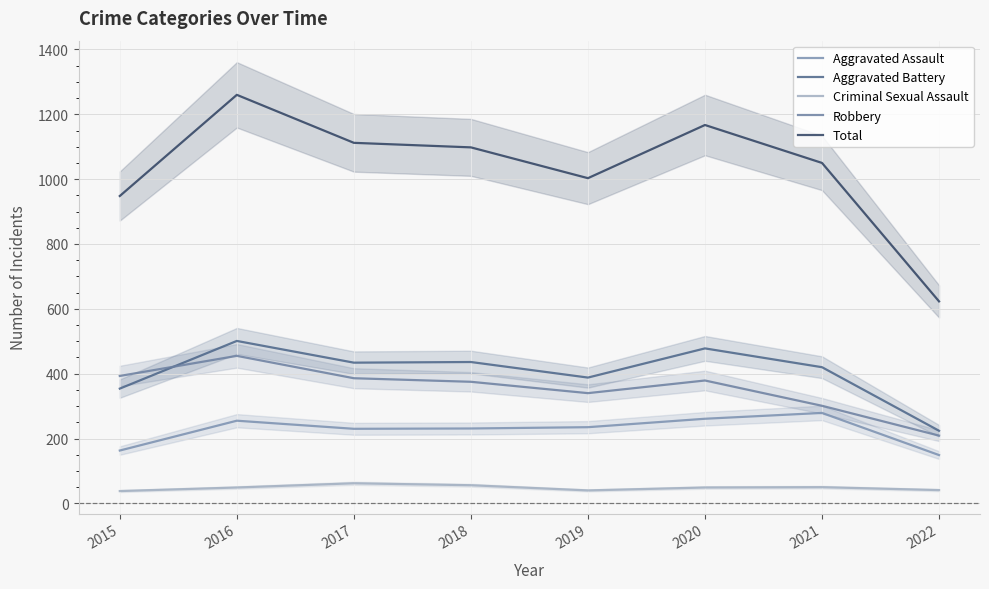

What is the maximum value shown in the chart?

1260